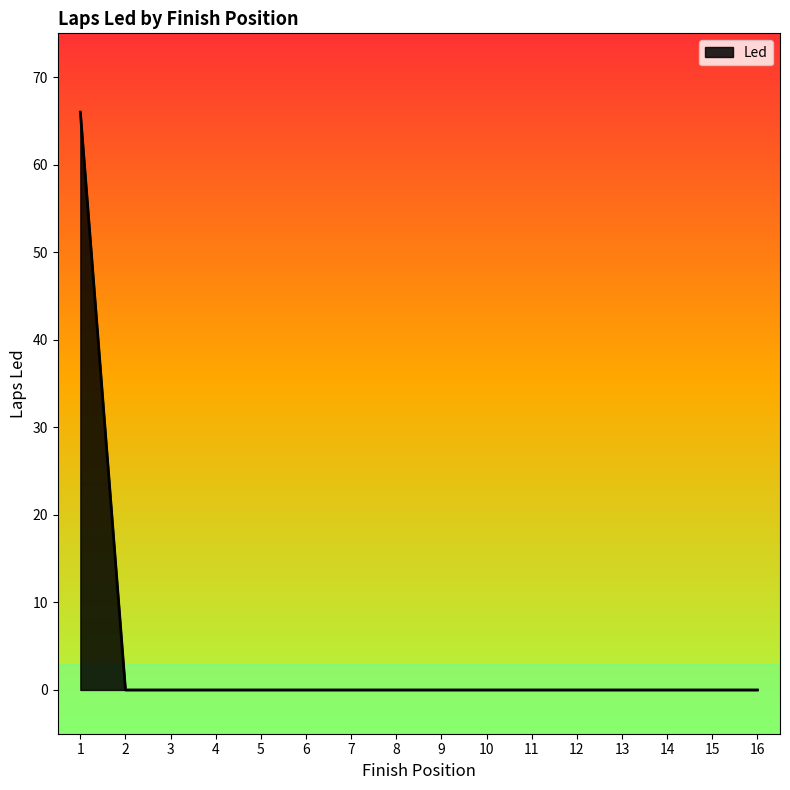

What is the difference between the maximum and minimum values?

66